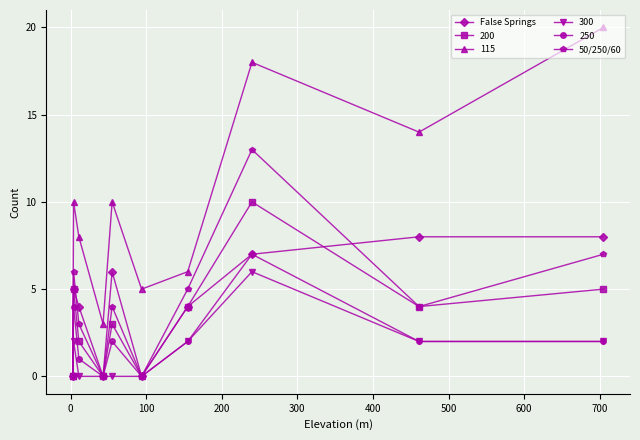

Which series has the widest spread of values?

115